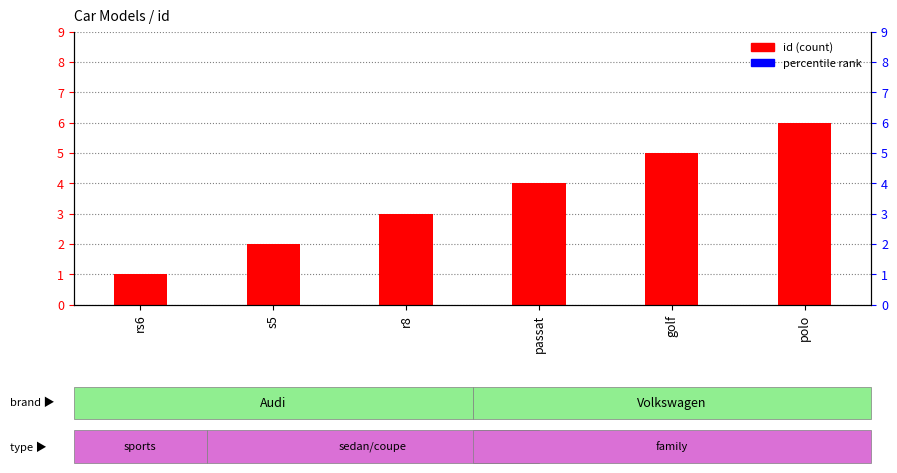

What is the average value?

4